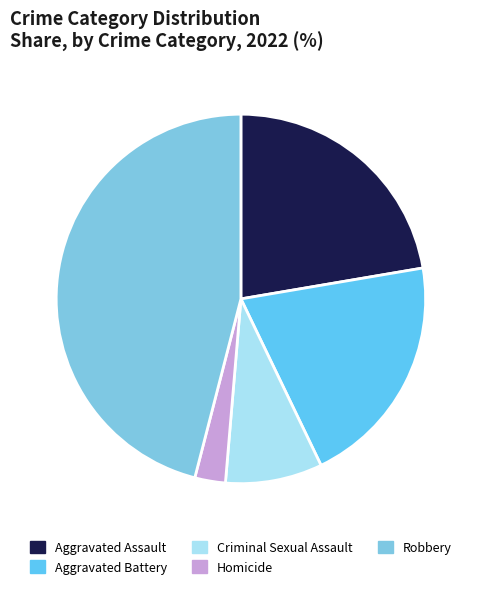

Count the number of slices in the pie.

5